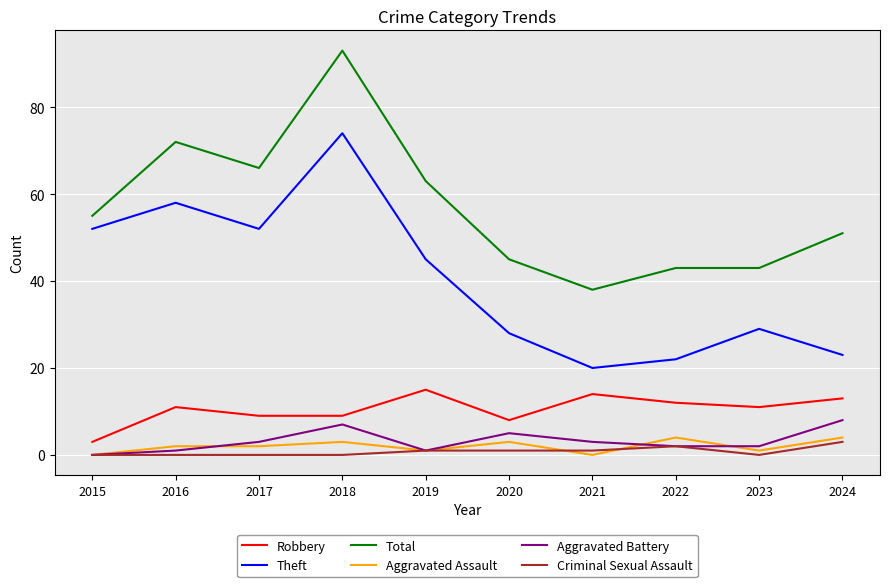

Reading left to right, extract all data points from this chart.

Robbery: 3	11	9	9	15	8	14	12	11	13
Theft: 52	58	52	74	45	28	20	22	29	23
Total: 55	72	66	93	63	45	38	43	43	51
Aggravated Assault: 0	2	2	3	1	3	0	4	1	4
Aggravated Battery: 0	1	3	7	1	5	3	2	2	8
Criminal Sexual Assault: 0	0	0	0	1	1	1	2	0	3